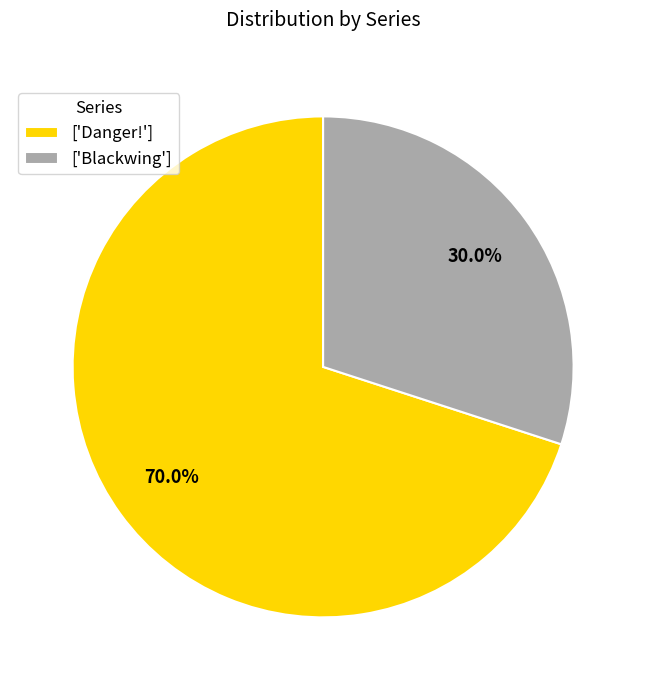

What is the largest slice in the pie chart?

['Danger!']